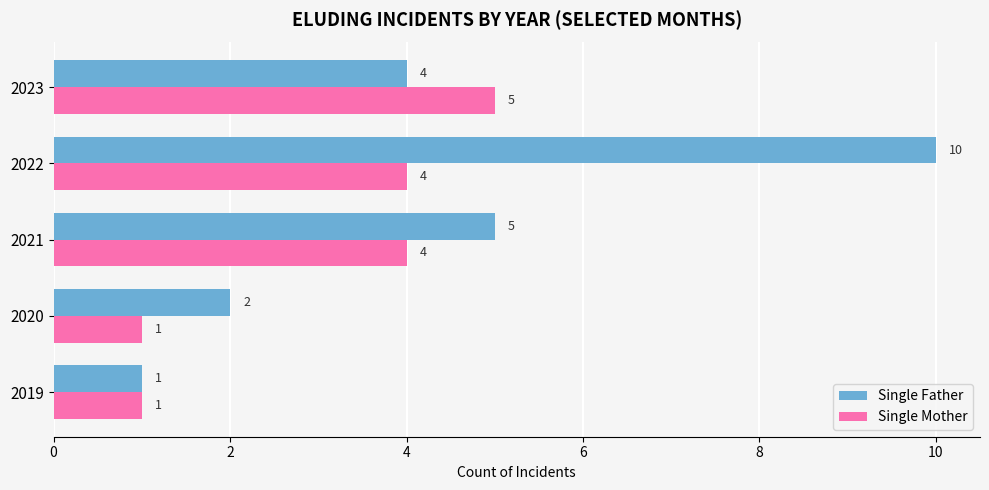

How many Single Father values are between 2 and 5?

3